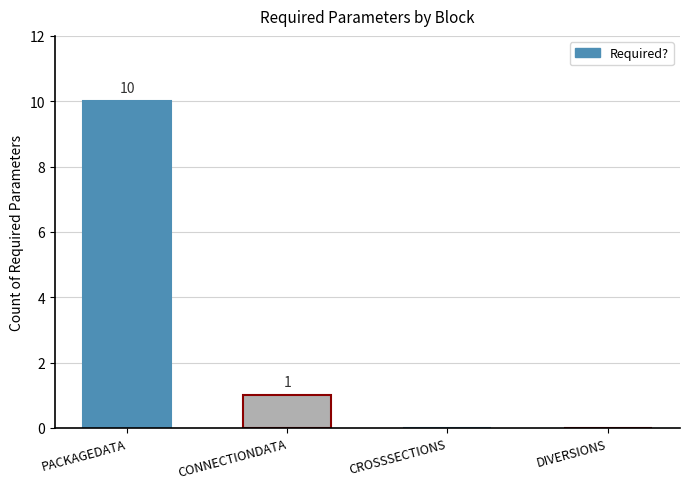

Which label corresponds to the largest value in the chart?

PACKAGEDATA